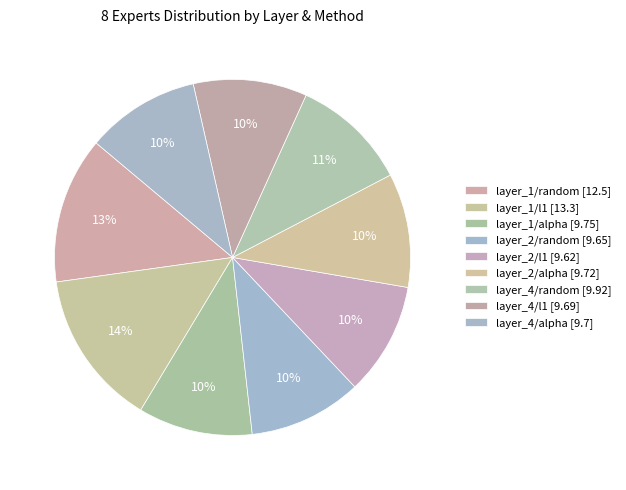

To the nearest percent, what percentage of the pie is layer_4/random?

11%